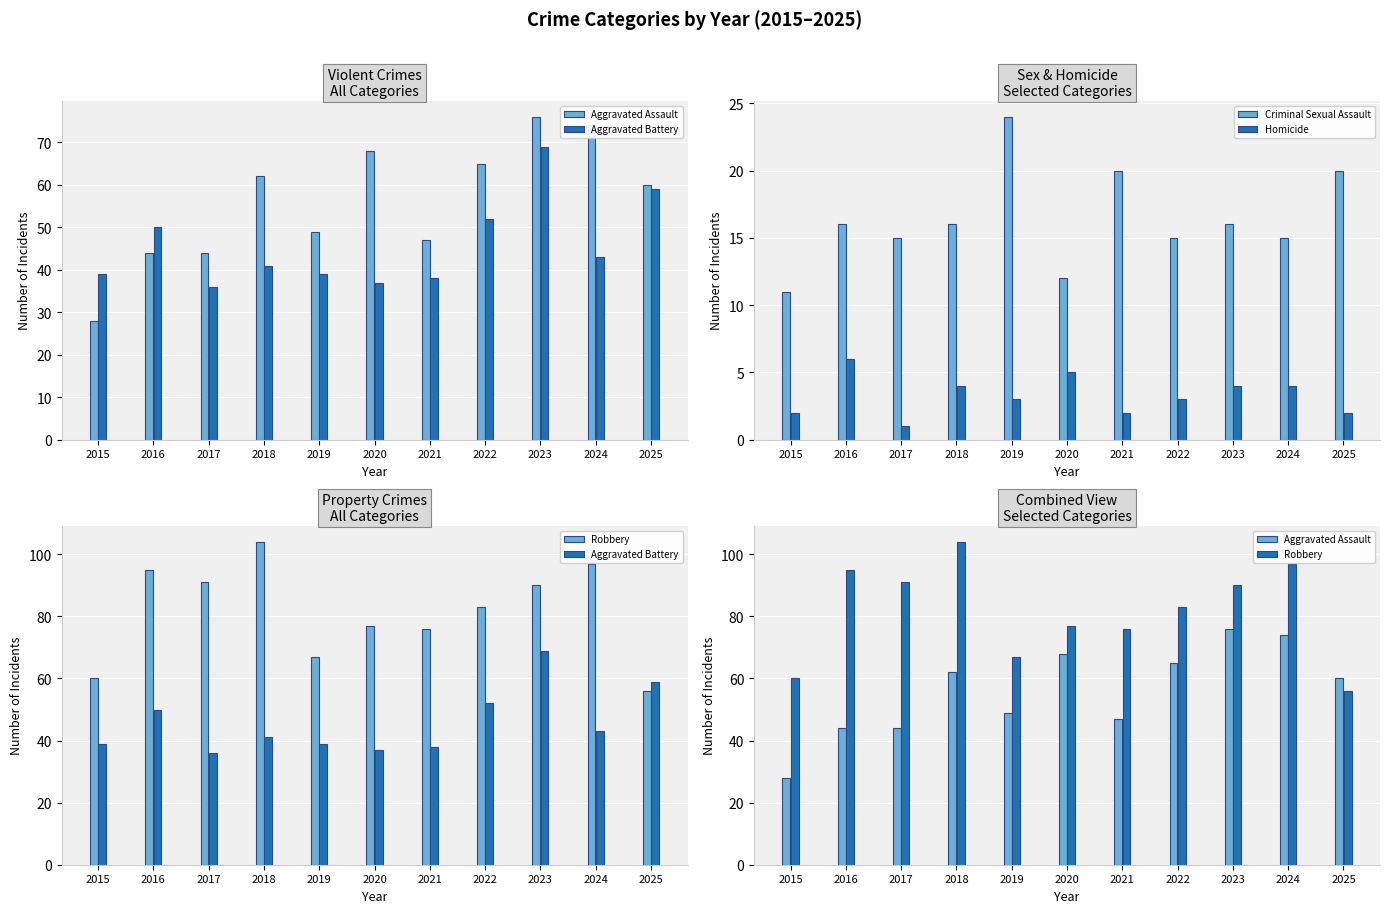

Is it true that Criminal Sexual Assault equals 16 at 2020?

False